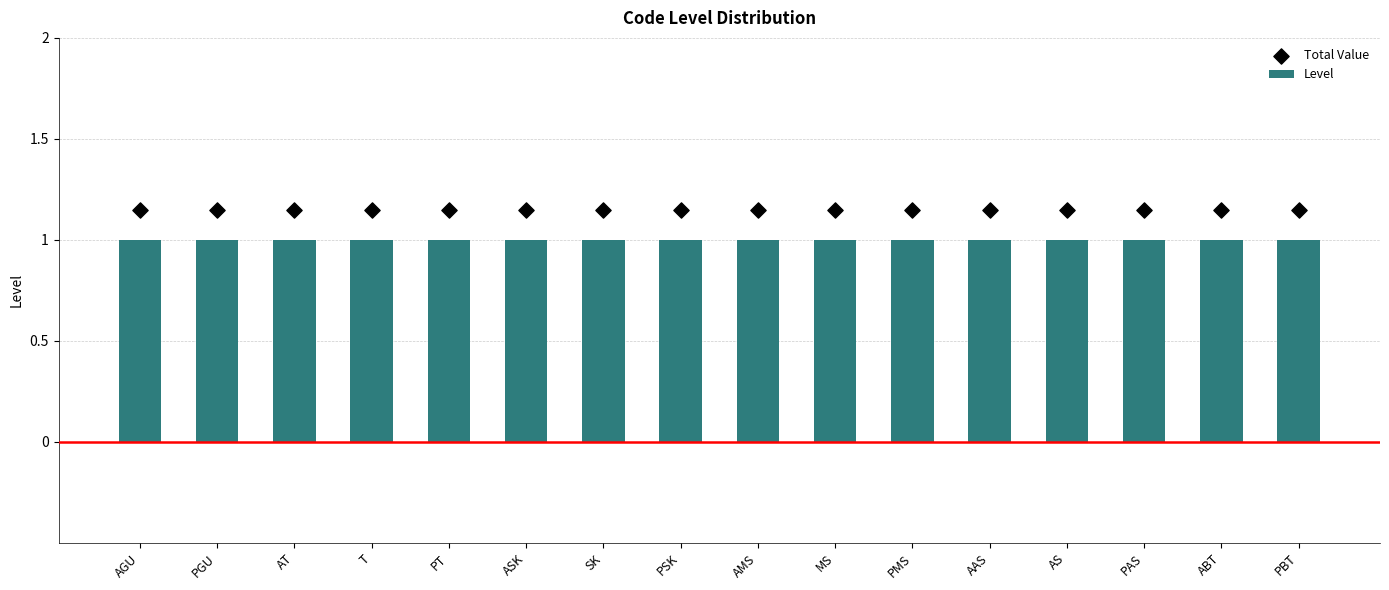

Which series reaches the minimum Y coordinate?

Level